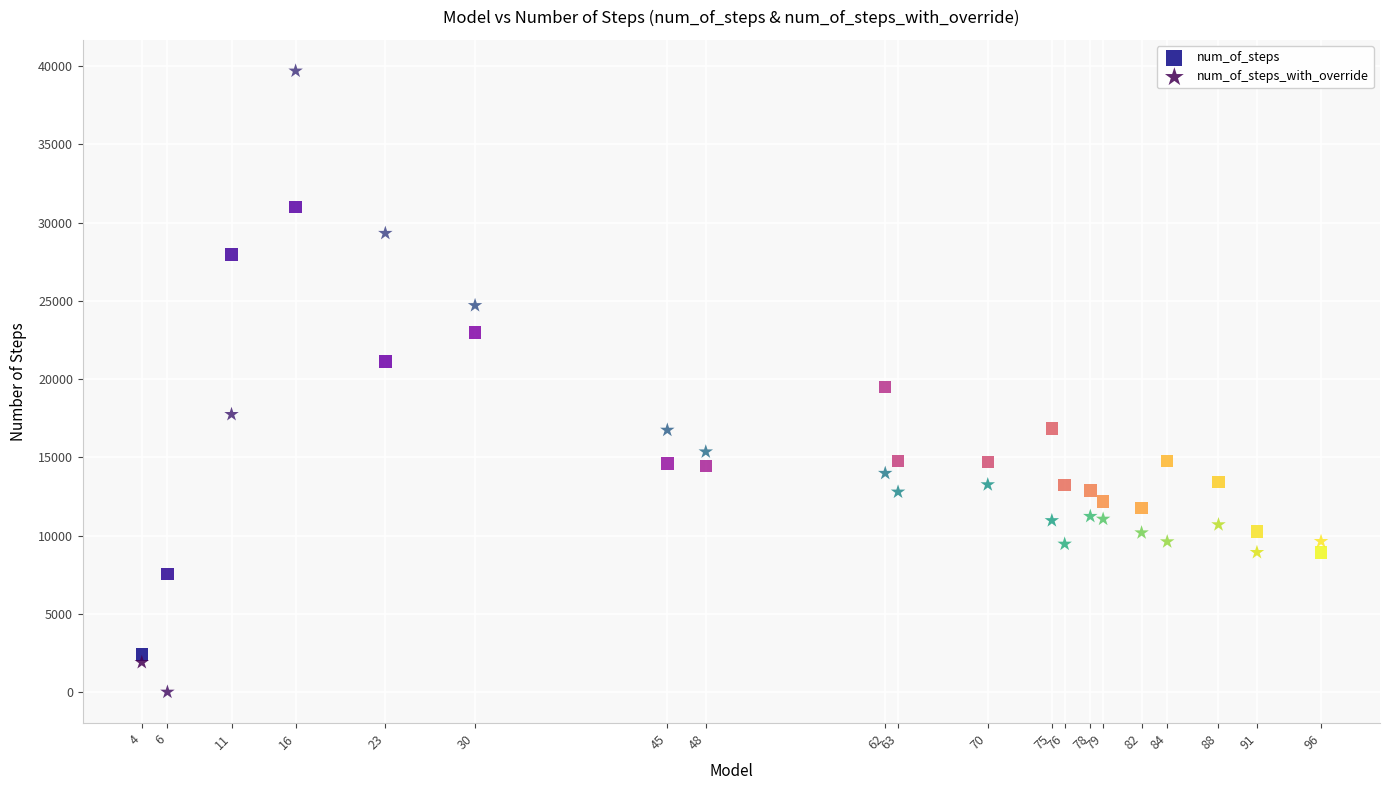

Which series contains the highest Y value?

num_of_steps_with_override